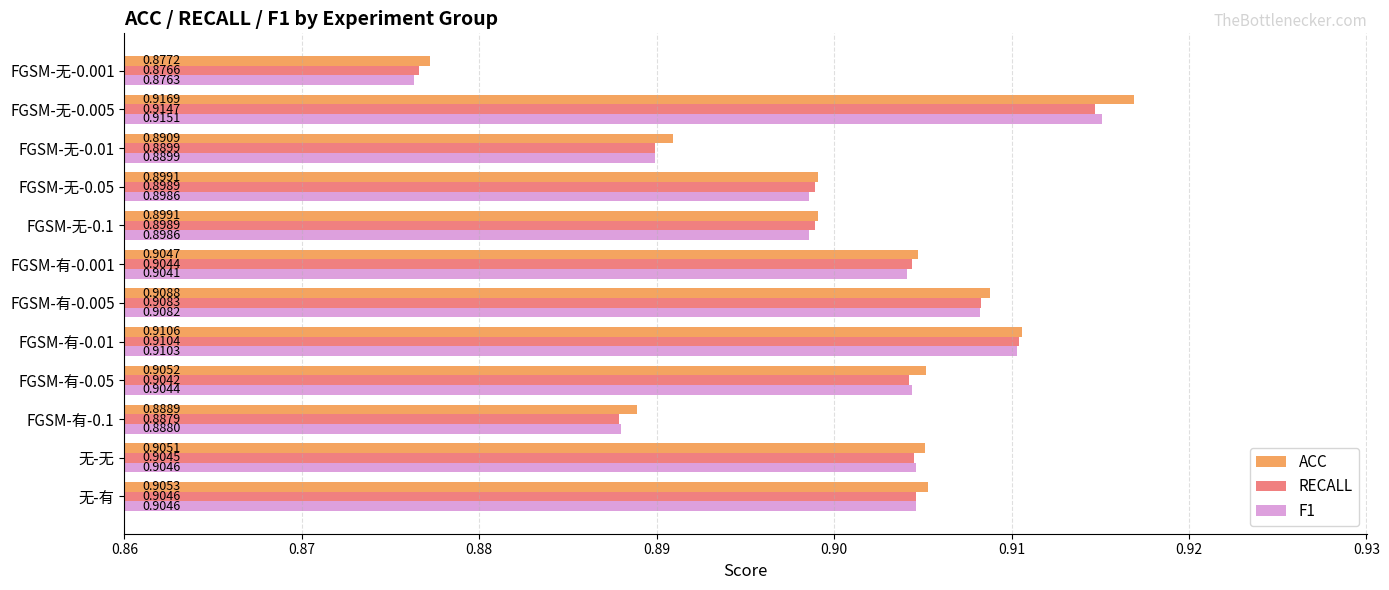

At which label is RECALL closest to 0?

FGSM-无-0.001